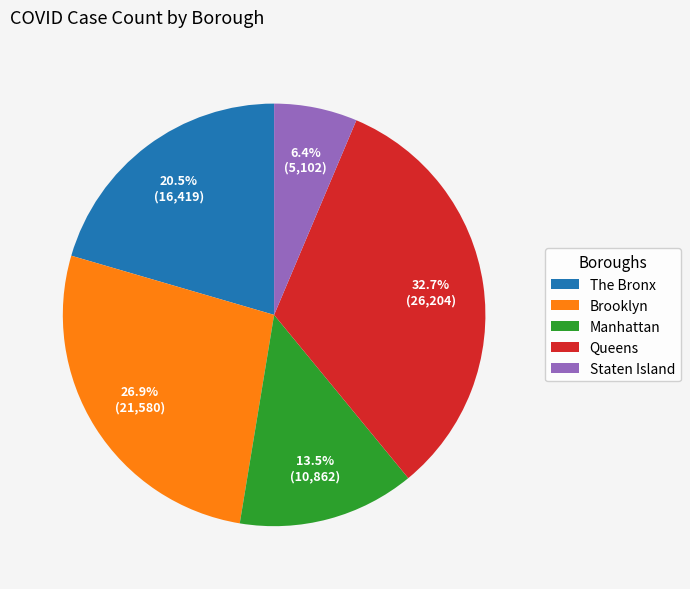

Is the sum of Queens and The Bronx greater than half?

Yes